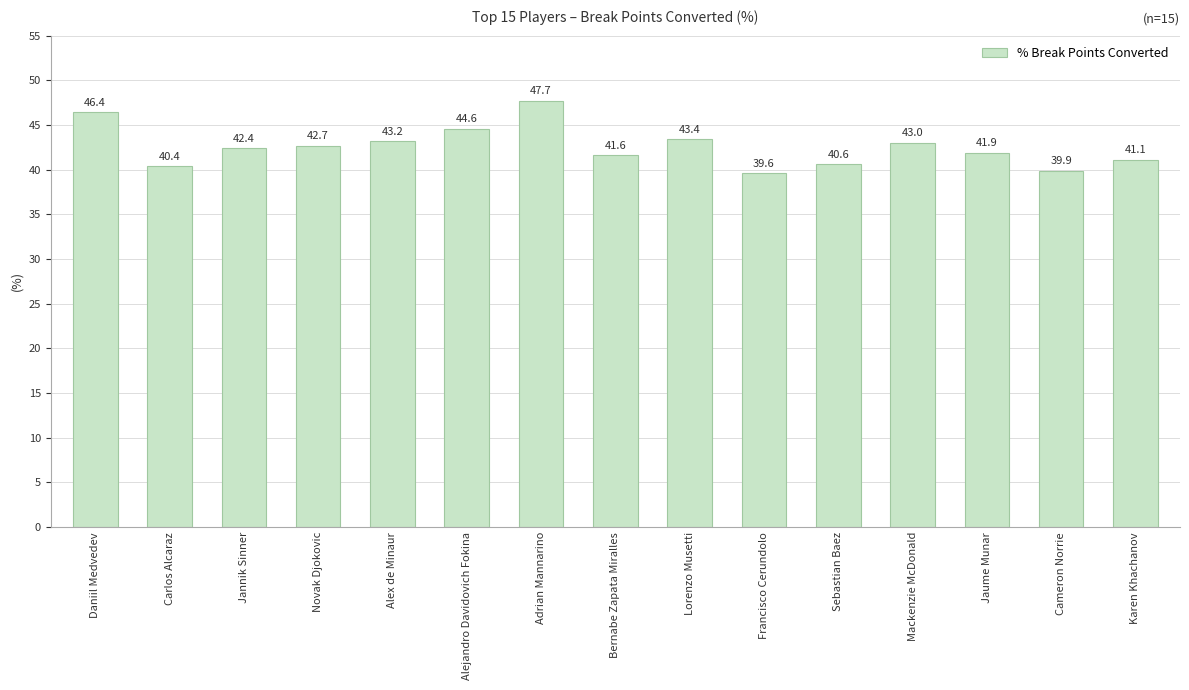

List the labels in order of value, smallest first.

Francisco Cerundolo, Cameron Norrie, Carlos Alcaraz, Sebastian Baez, Karen Khachanov, Bernabe Zapata Miralles, Jaume Munar, Jannik Sinner, Novak Djokovic, Mackenzie McDonald, Alex de Minaur, Lorenzo Musetti, Alejandro Davidovich Fokina, Daniil Medvedev, Adrian Mannarino